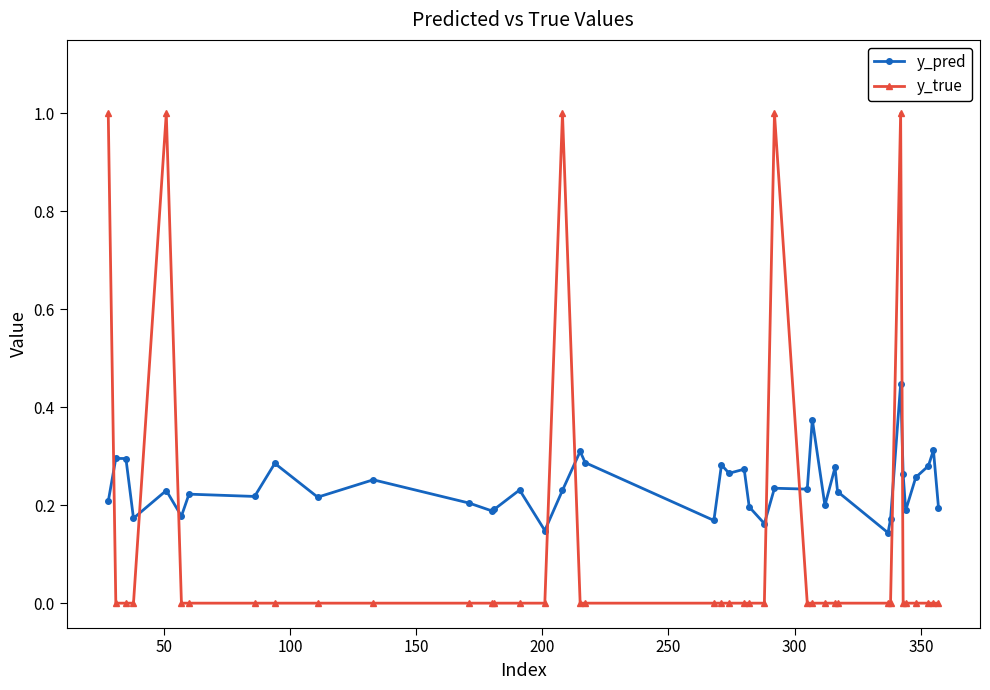

Rank the series by their average value, from lowest to highest.

y_true, y_pred